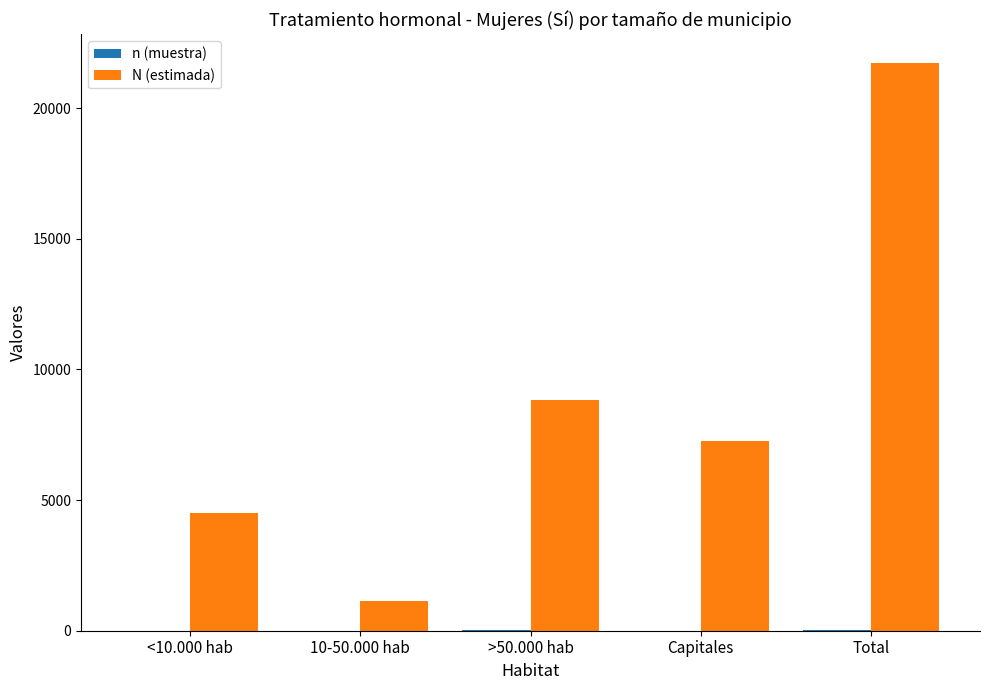

What is the maximum value shown in the chart?

21737